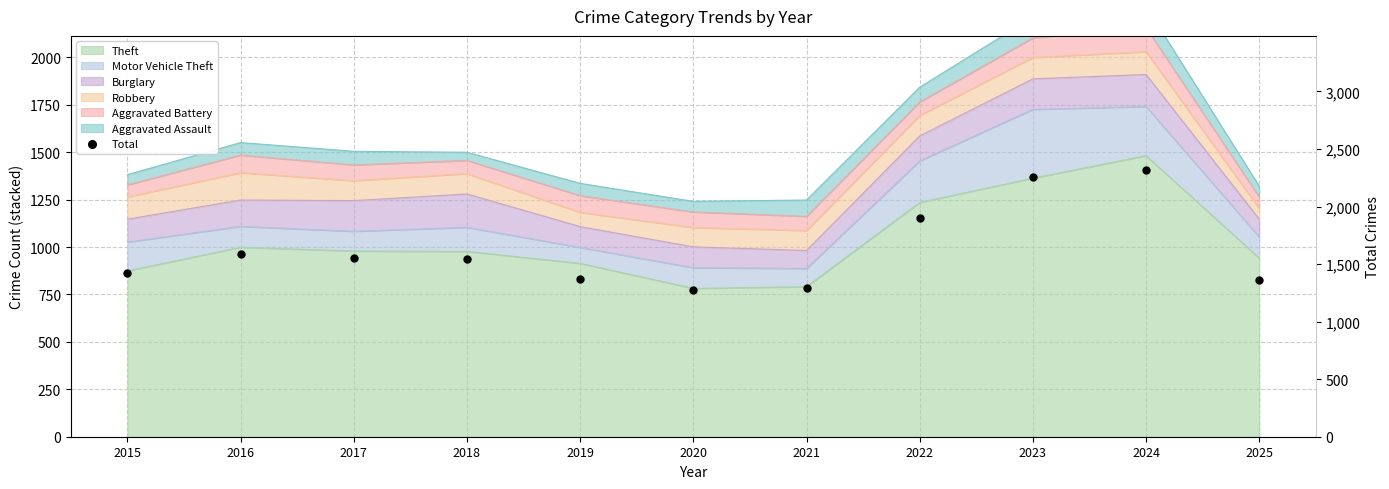

What is the change in value from 2018 to 2019?

-174